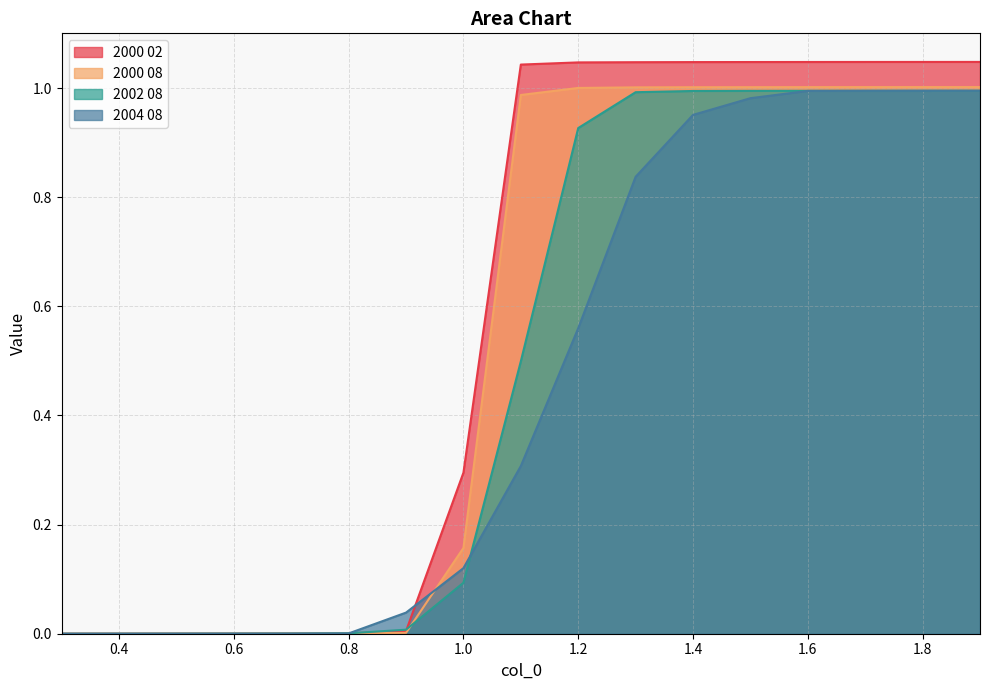

At which label does 2000 08 reach its minimum?

0.3